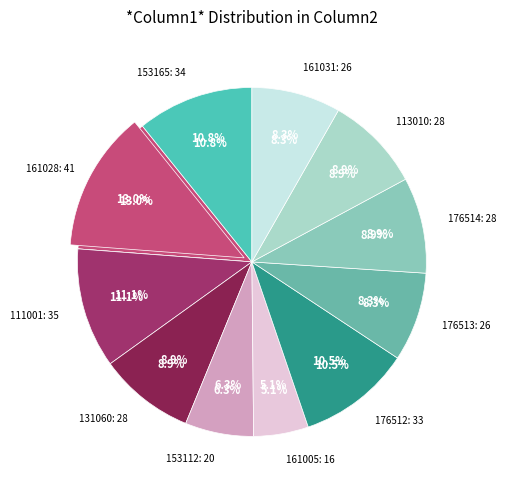

How many slices are in this pie chart?

11